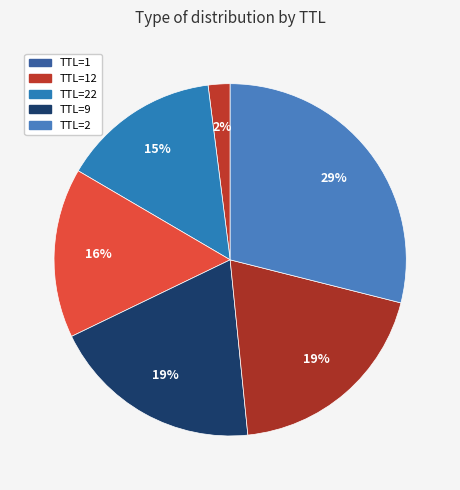

Which category has the biggest portion of the pie?

2